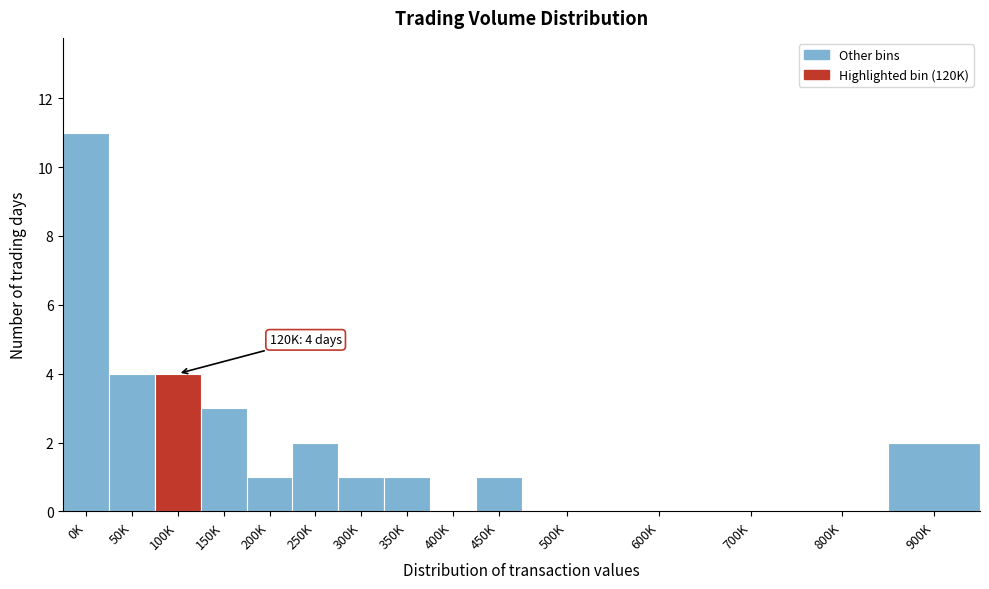

Reading left to right, transcribe all the data shown in this chart.

0K=11	50K=4	100K=4	150K=3	200K=1	250K=2	300K=1	350K=1	400K=0	450K=1	500K=0	600K=0	700K=0	800K=0	900K=2